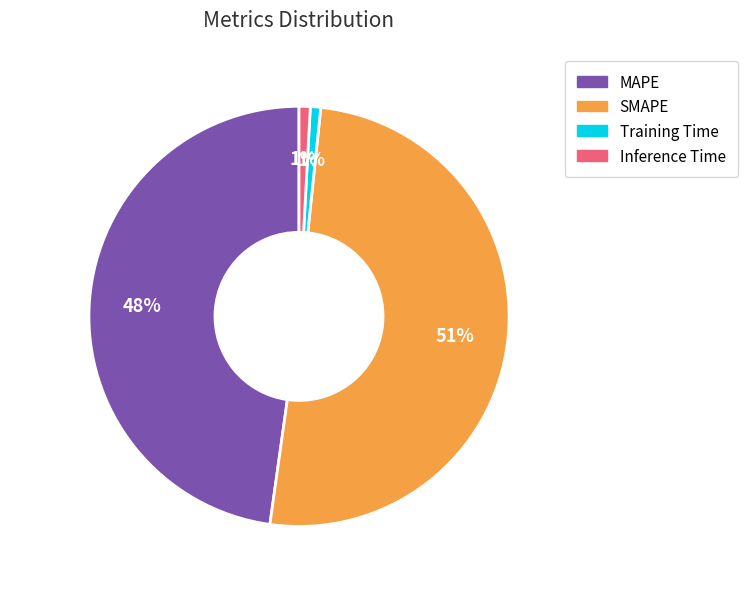

To the nearest percent, what is the difference between the largest and smallest slice percentages?

50%